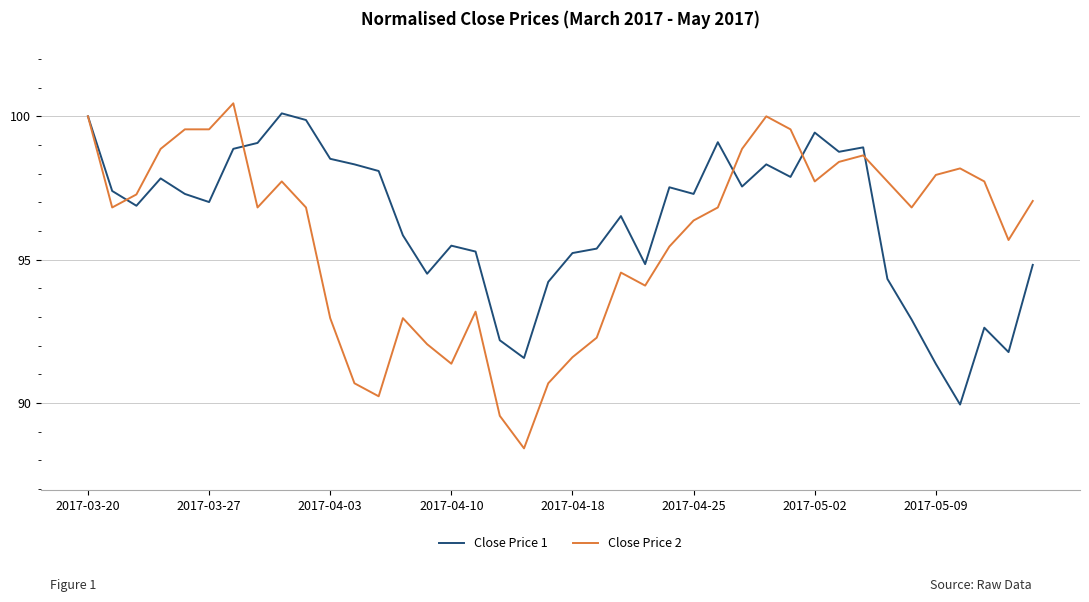

What is the smallest value displayed?

88.4